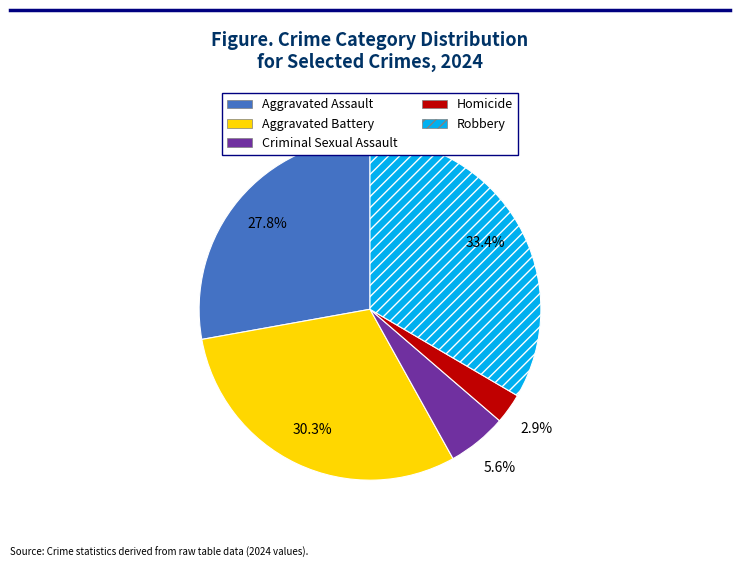

To the nearest percent, what is the average slice percentage?

20%